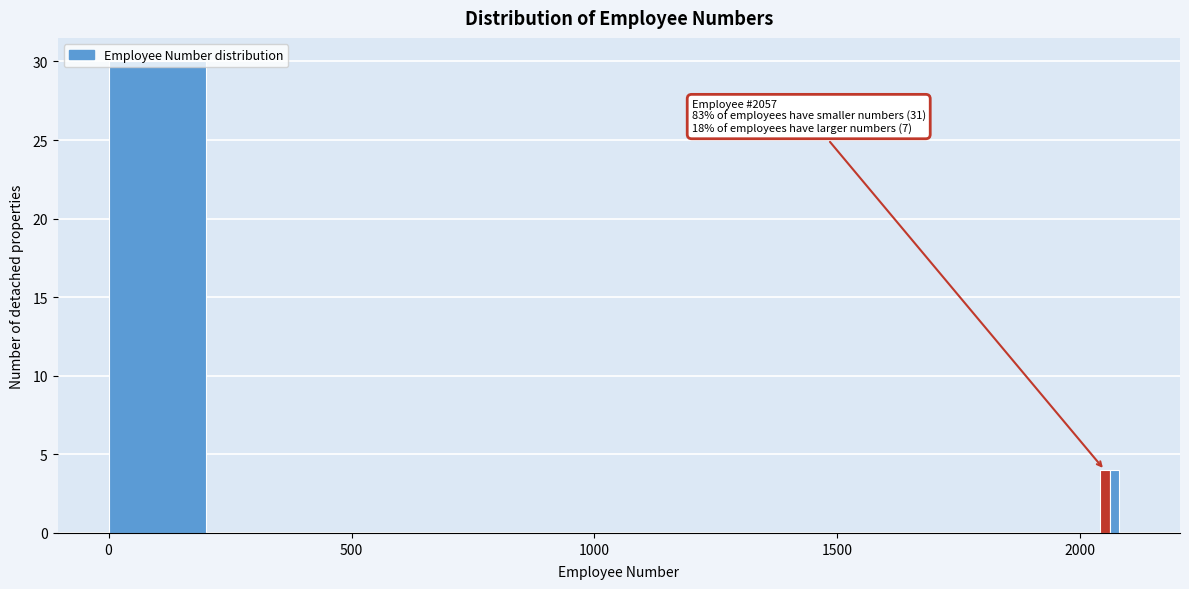

Read against the x-axis, roughly where is the centre of the tallest bar?

100